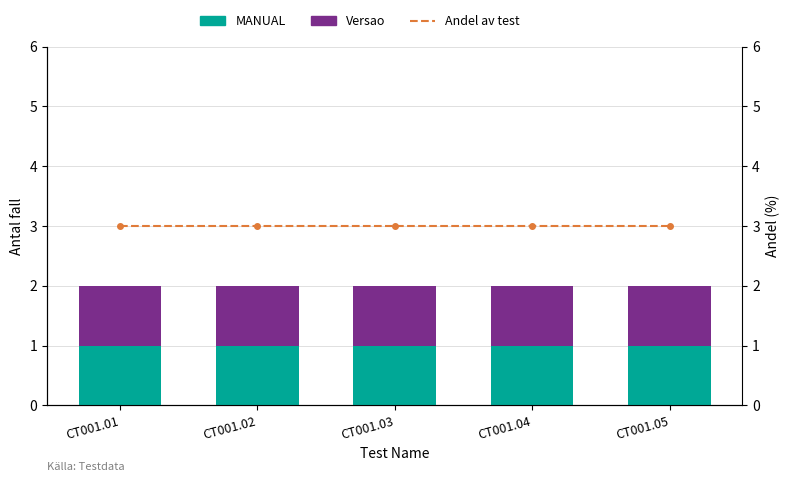

True or false: MANUAL has a value of 0 at CT001.04.

False